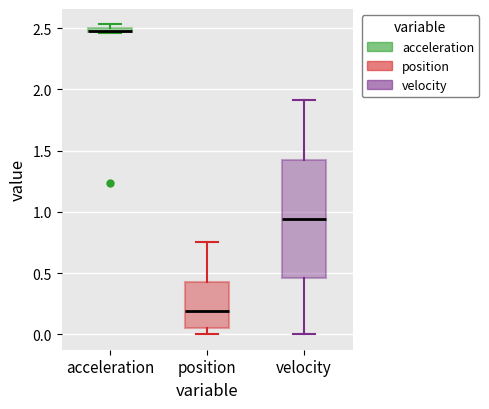

Which box's median line is the highest?

acceleration